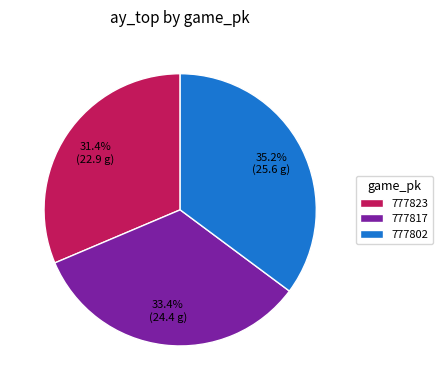

Which has a higher value, 777823 or 777802?

777802